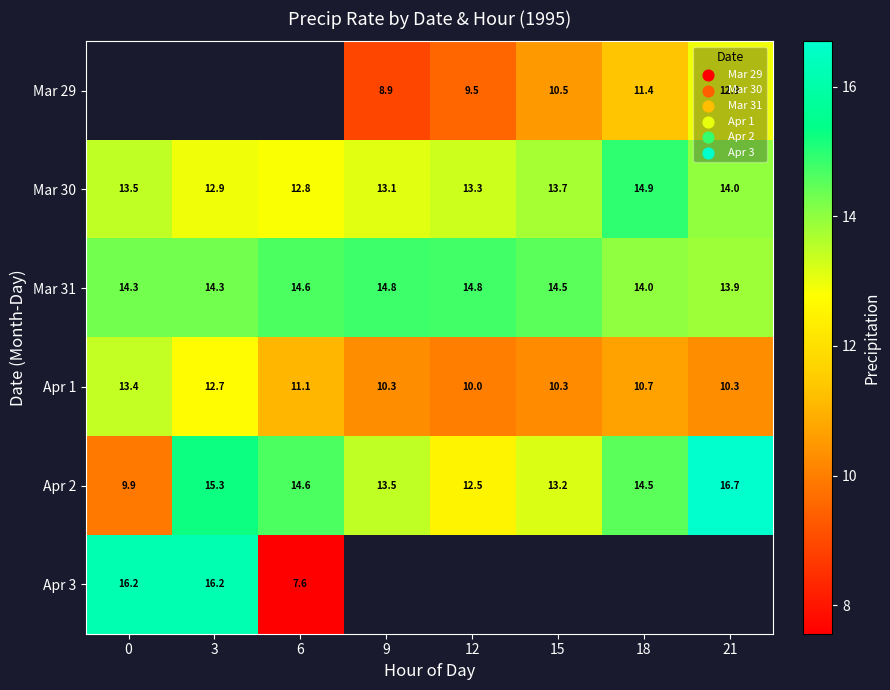

How many data points in Apr 1 are above 10?

7